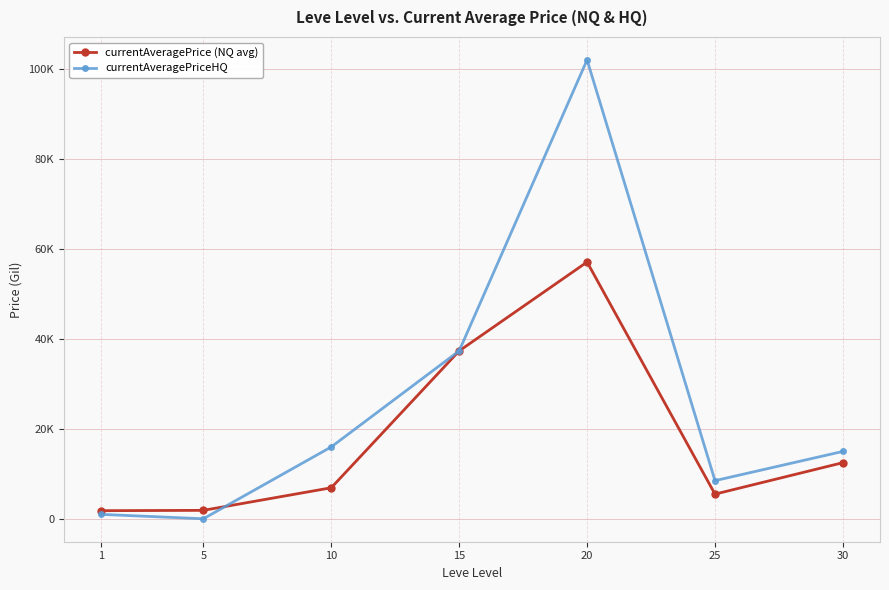

How many intersections are there between currentAveragePriceHQ and currentAveragePrice (NQ avg)?

1